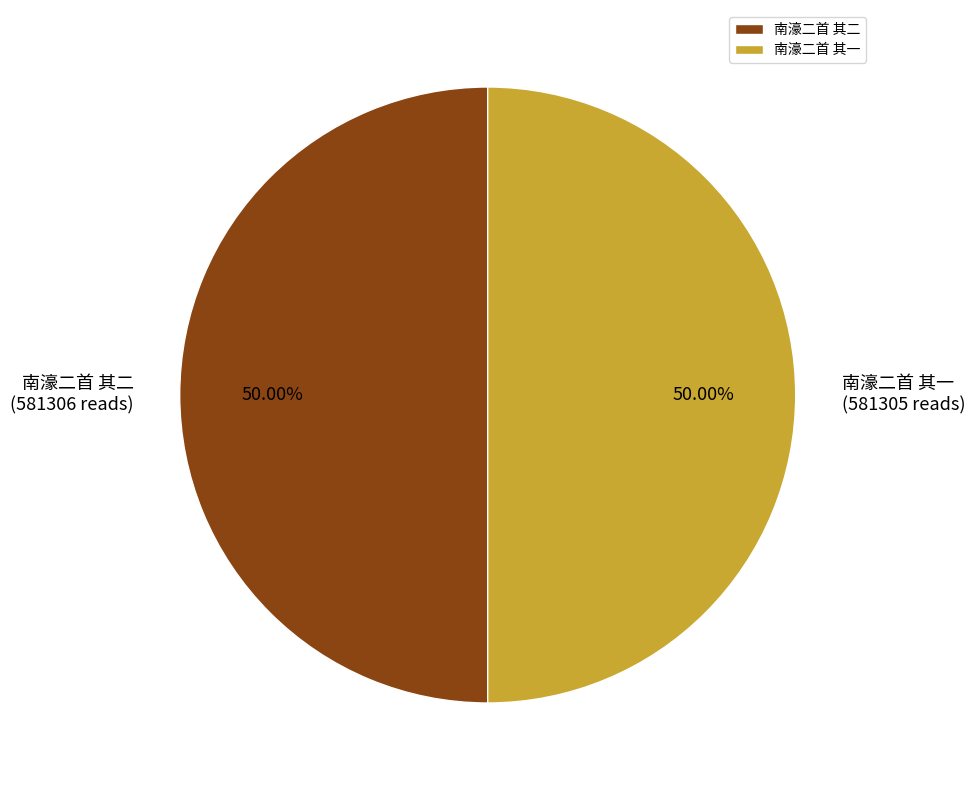

What is the ratio of the value at 南濠二首 其一 to the value at 南濠二首 其二?

1.0